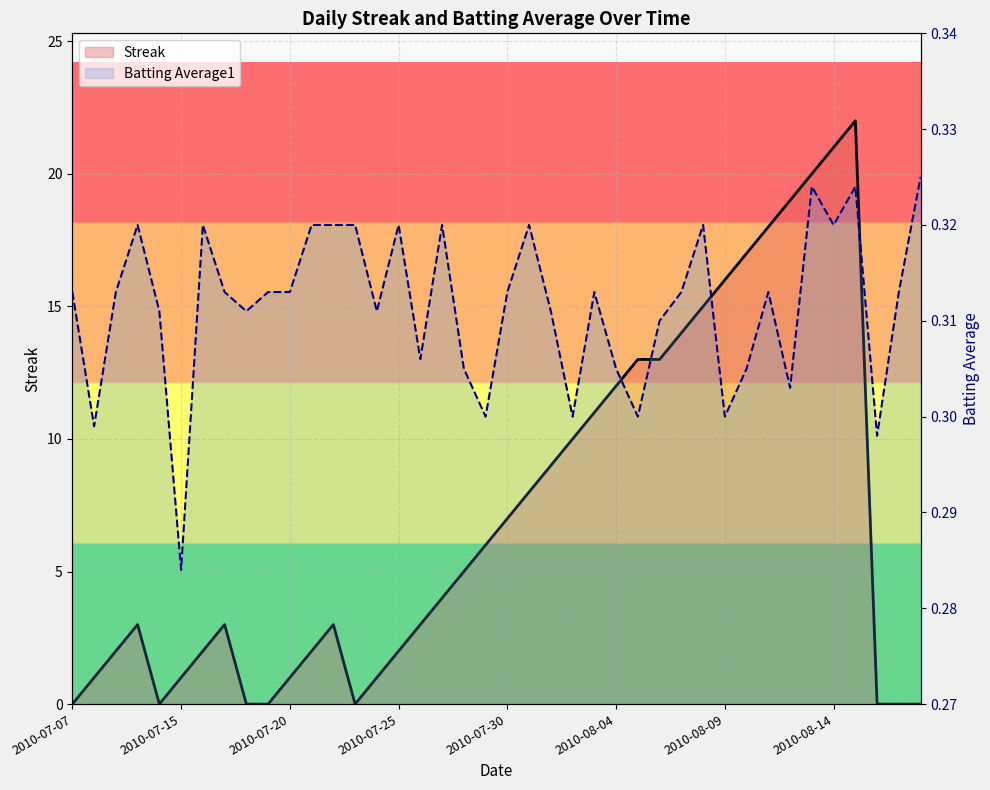

What position from the left is 2010-08-06?

28